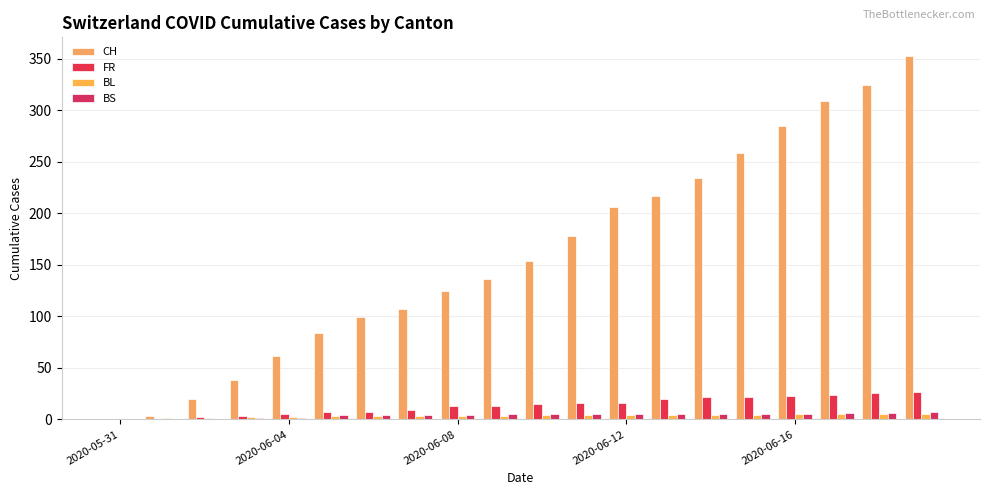

List the series in order of their peak value, highest first.

CH, FR, BS, BL